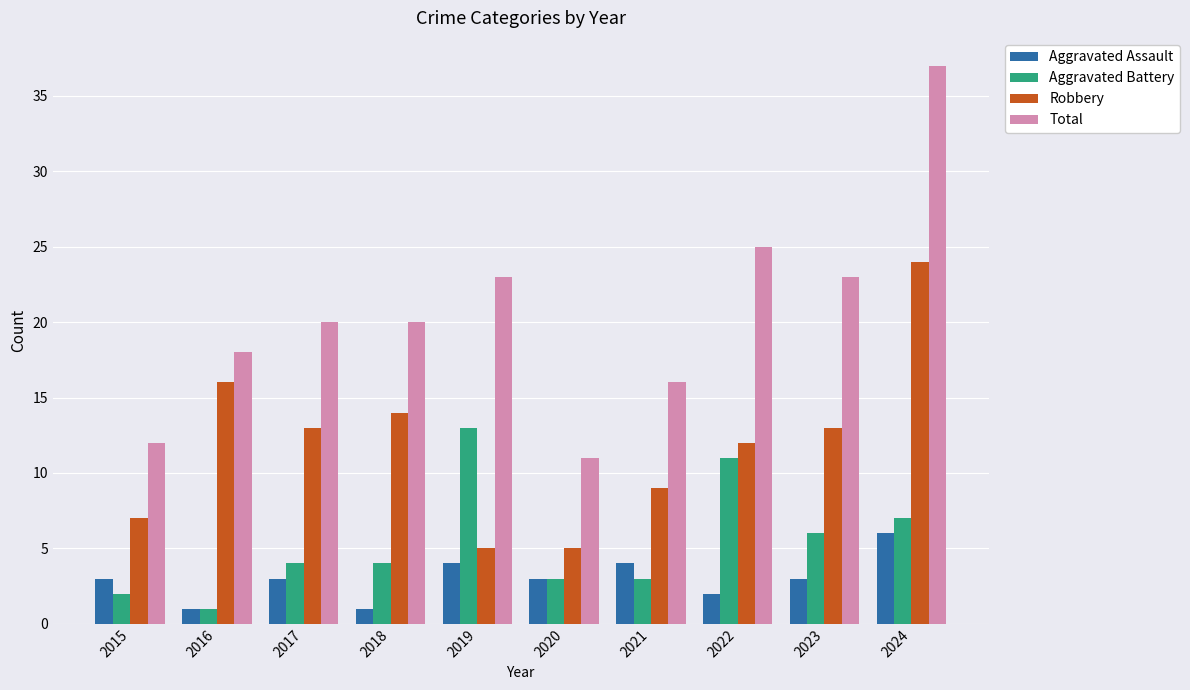

Count the Aggravated Assault values in the range 2 to 4.

7